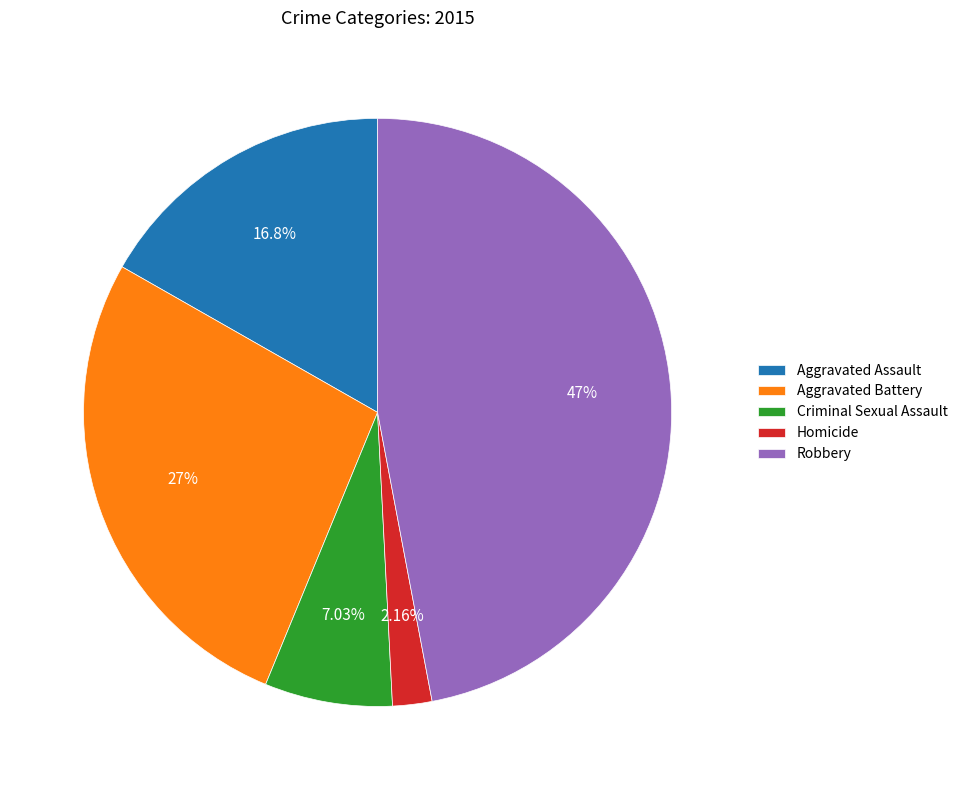

The Criminal Sexual Assault slice represents 1% of the pie. True or false?

False